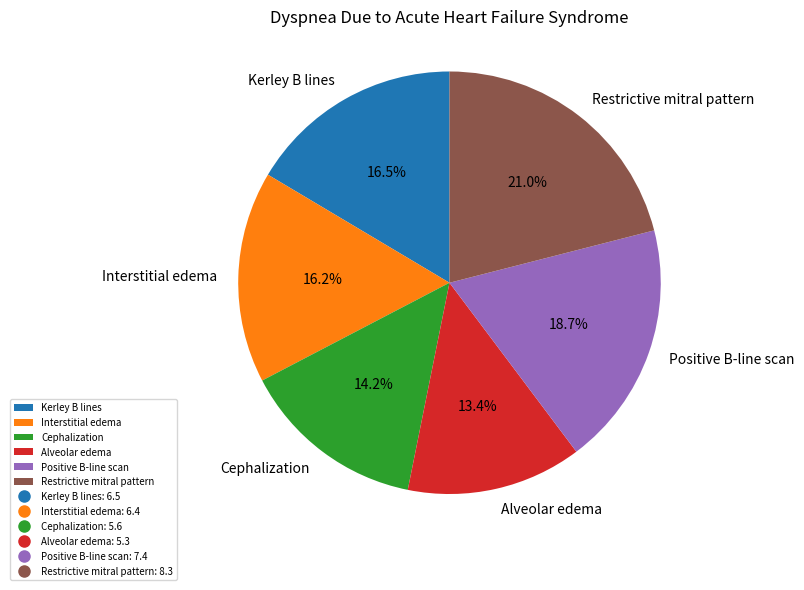

True or false: Cephalization accounts for 20% of the total.

False